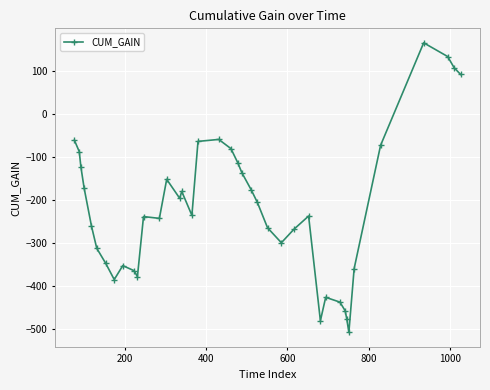

True or false: there are more than 0 points higher than both neighbors.

True